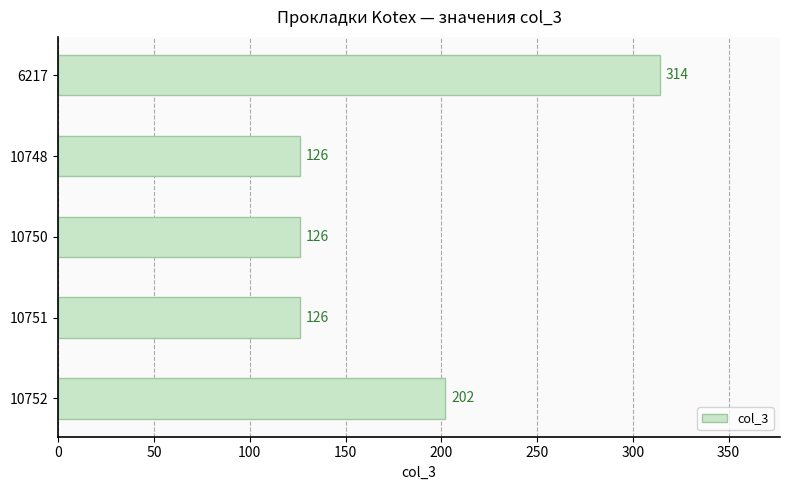

Reading top to bottom, extract all data points from this chart.

314	126	126	126	202